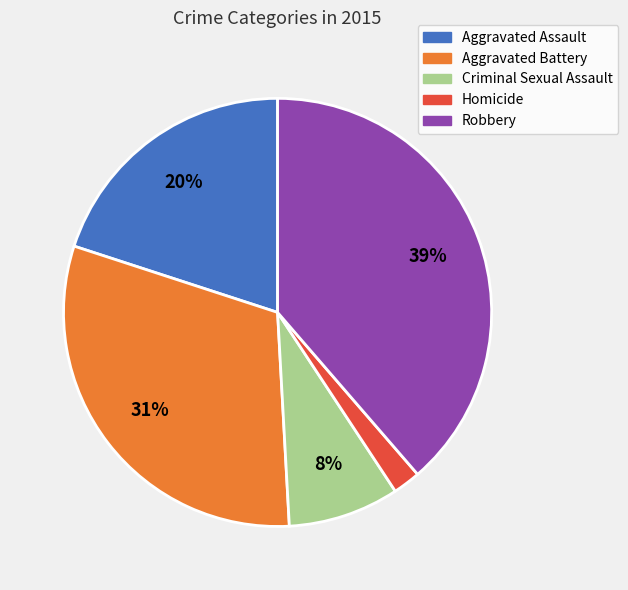

Is Homicide the majority of the pie?

No